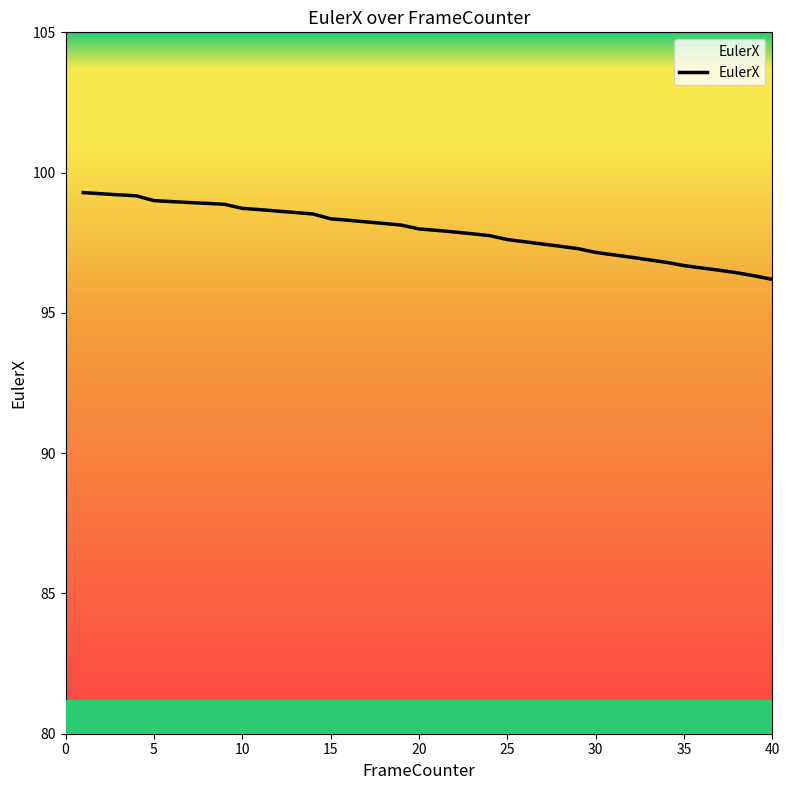

What is the smallest value displayed?

96.2